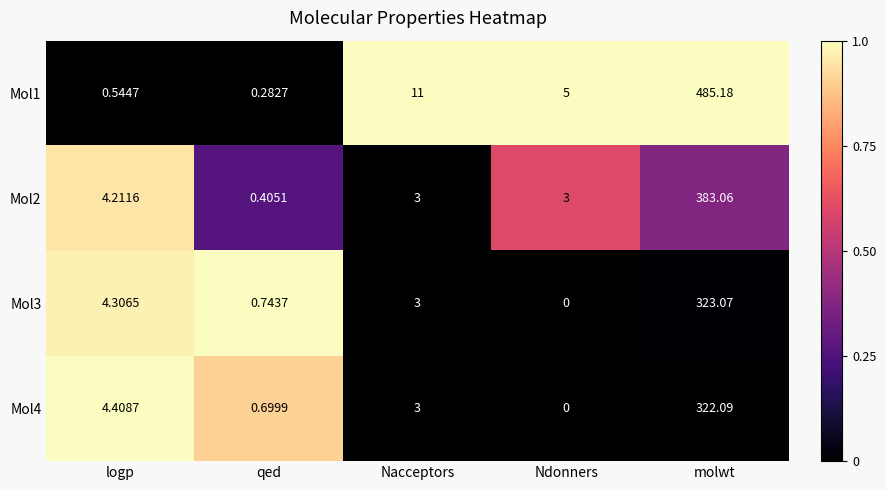

Which series has the largest total across all categories?

Mol1